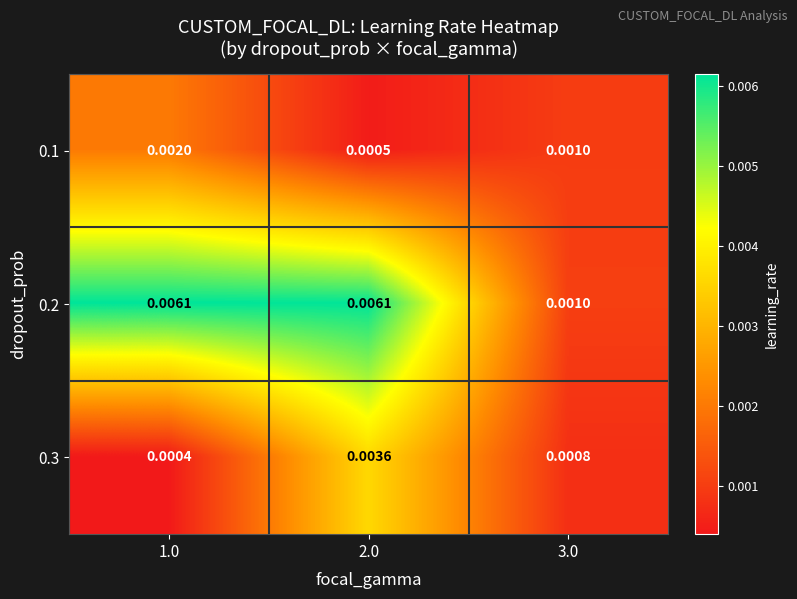

Is the value of 0.2 at 3.0 greater than the value of 0.3 at 3.0?

Yes